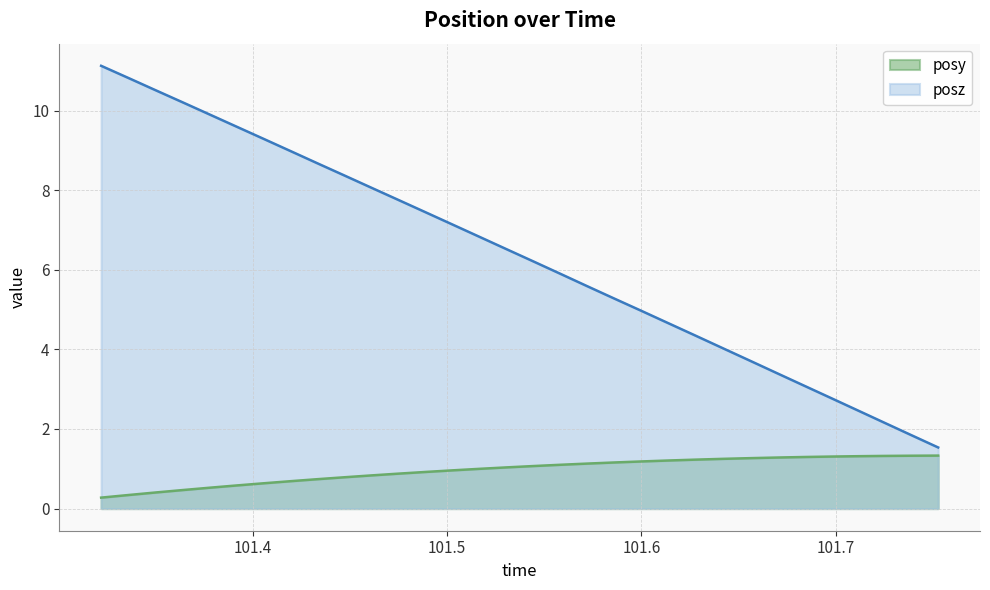

What is the difference between the maximum and minimum values in the posz series?

9.6